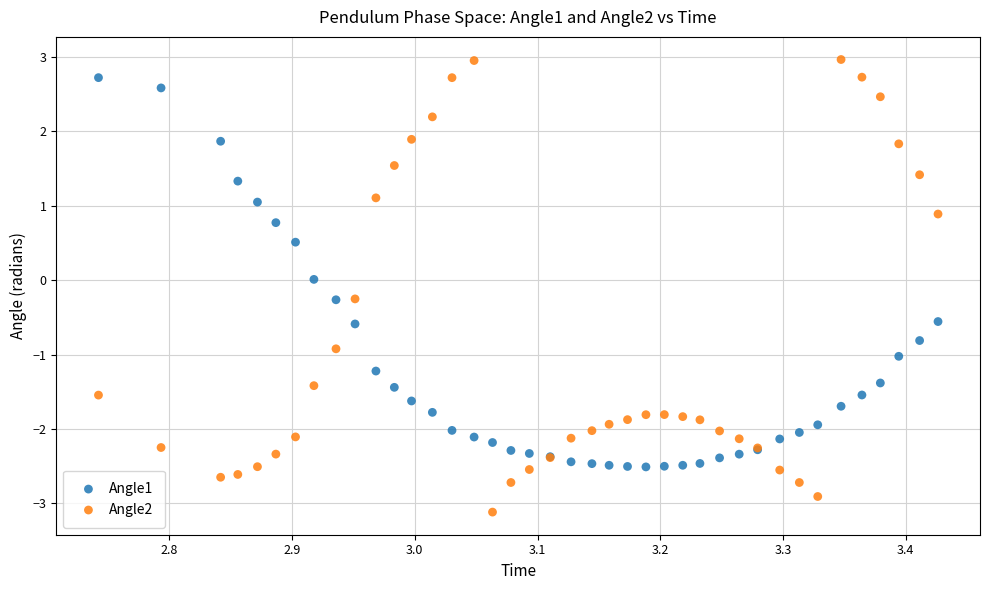

Which series reaches the minimum Y coordinate?

Angle2